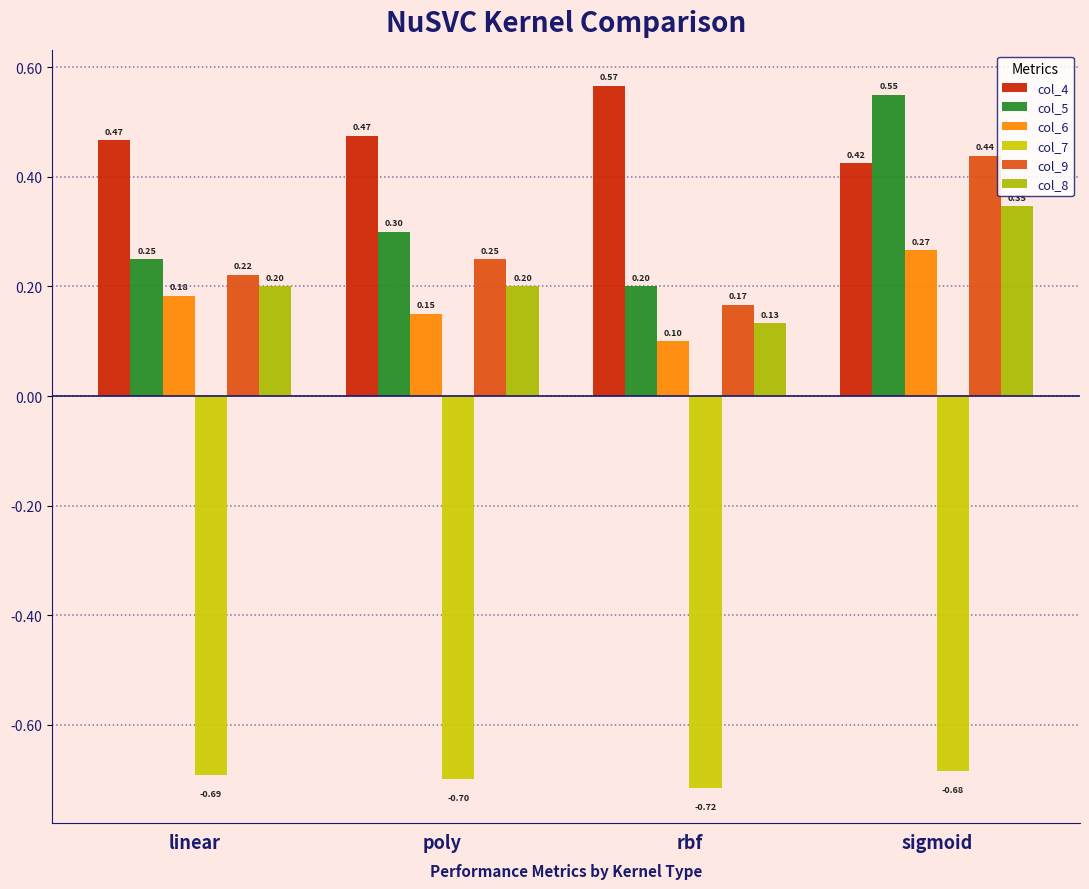

Reading left to right, transcribe all the data shown in this chart.

col_4: 0.5	0.5	0.6	0.4
col_5: 0.2	0.3	0.2	0.6
col_6: 0.2	0.1	0.1	0.3
col_7: -0.7	-0.7	-0.7	-0.7
col_9: 0.2	0.2	0.2	0.4
col_8: 0.2	0.2	0.1	0.3